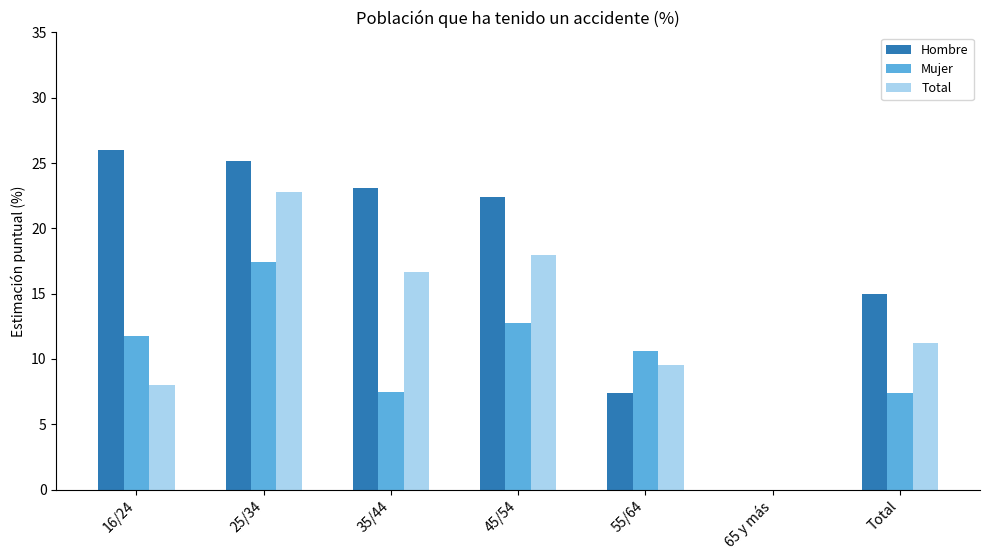

Which series changed the most between 35/44 and 45/54?

Mujer